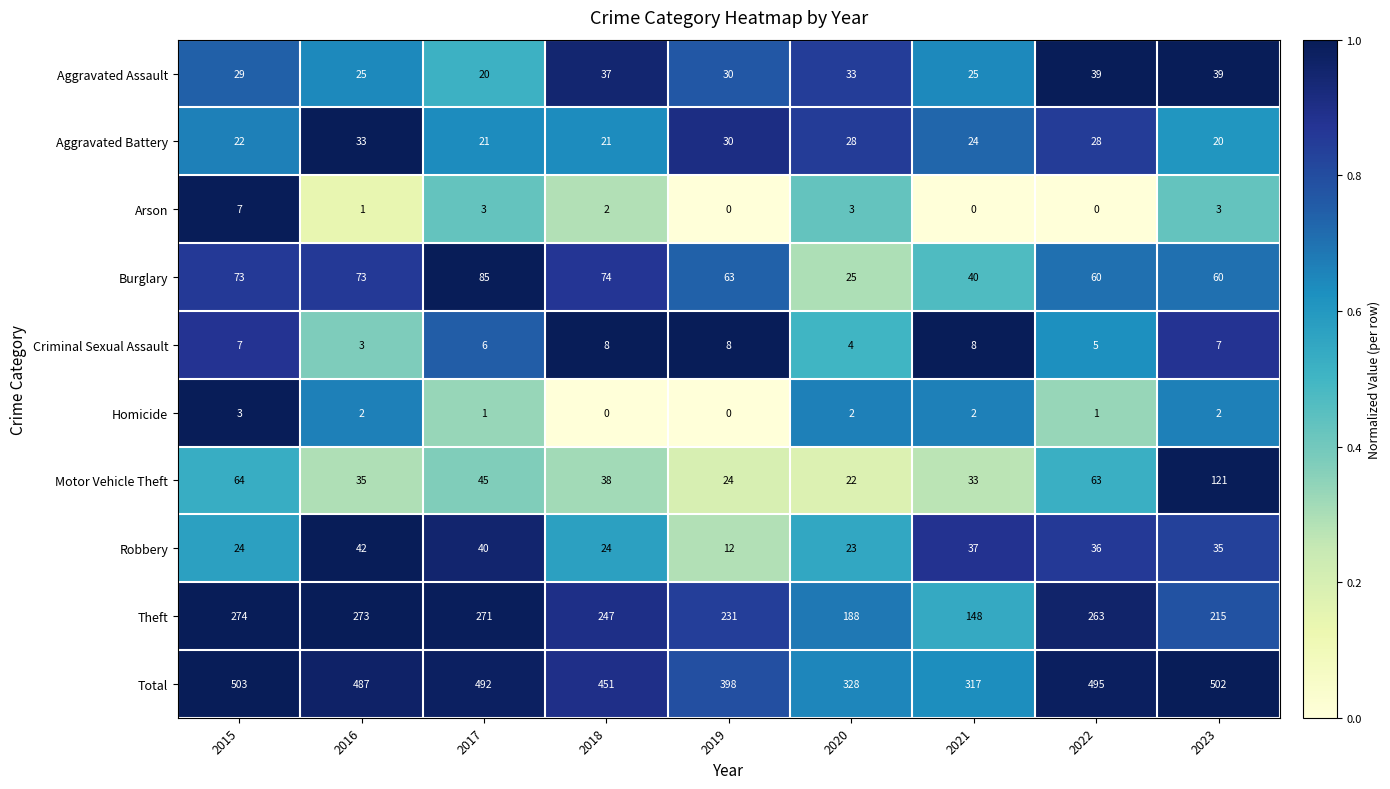

The value of Motor Vehicle Theft at 2020 is 22. True or false?

True